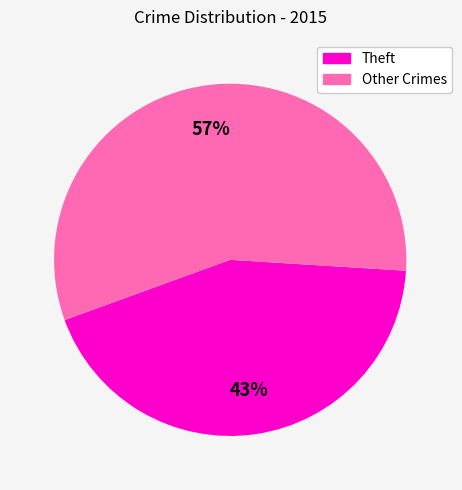

Which slice represents more than half of the pie?

Other Crimes